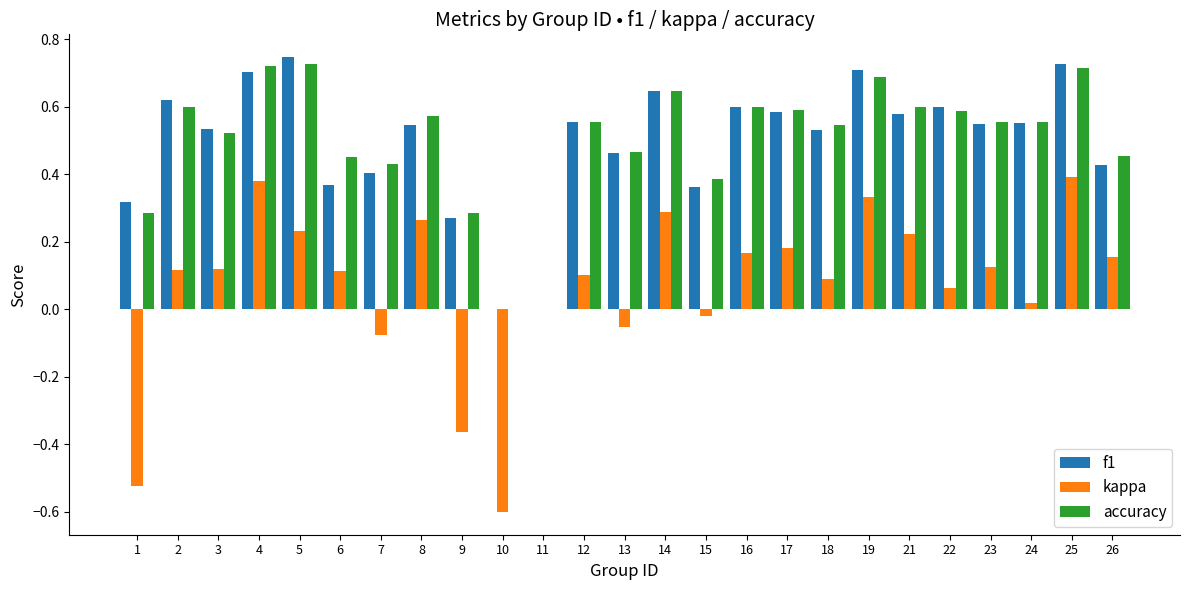

What is the total value across all series at 7?

0.8